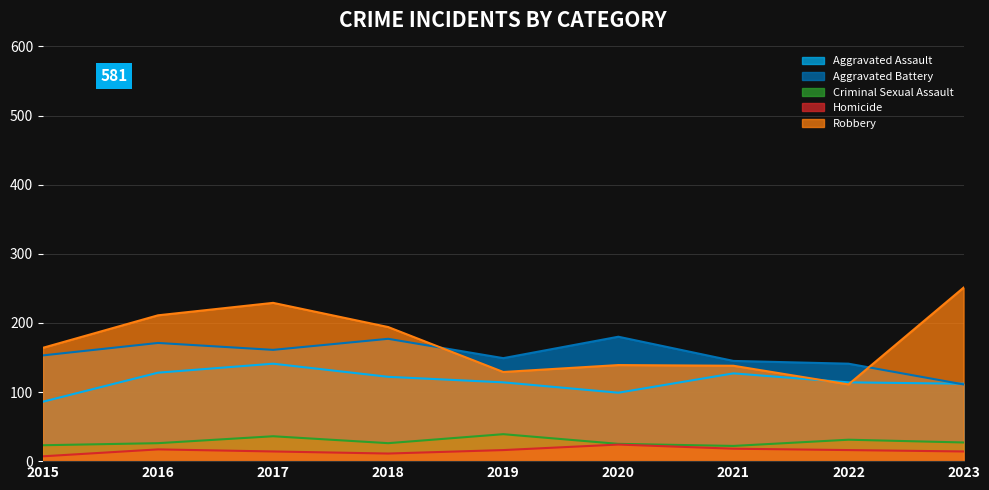

True or false: Criminal Sexual Assault and Robbery intersect in this chart.

False